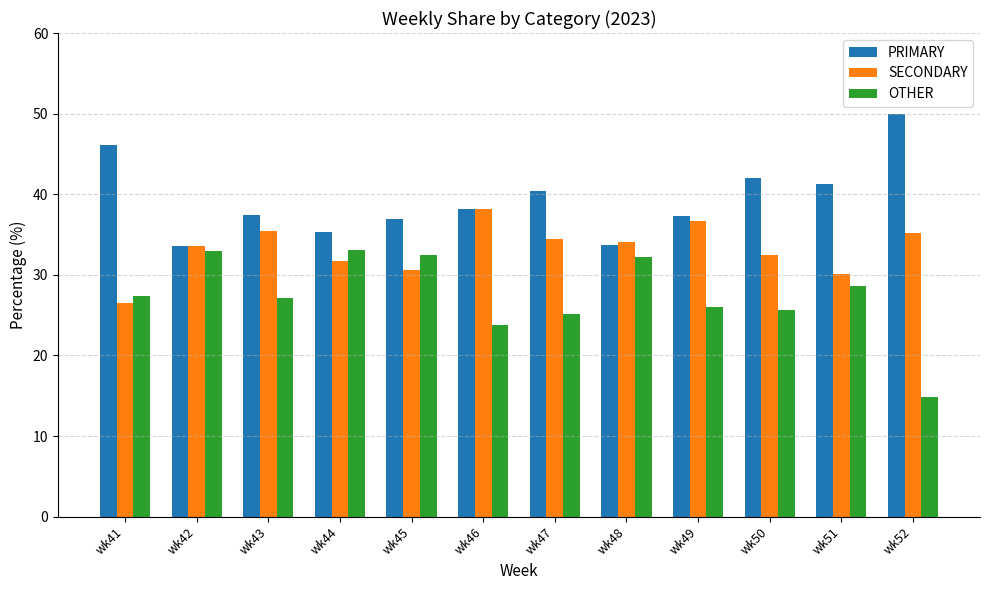

What is the approximate value of OTHER at wk43?

27.2